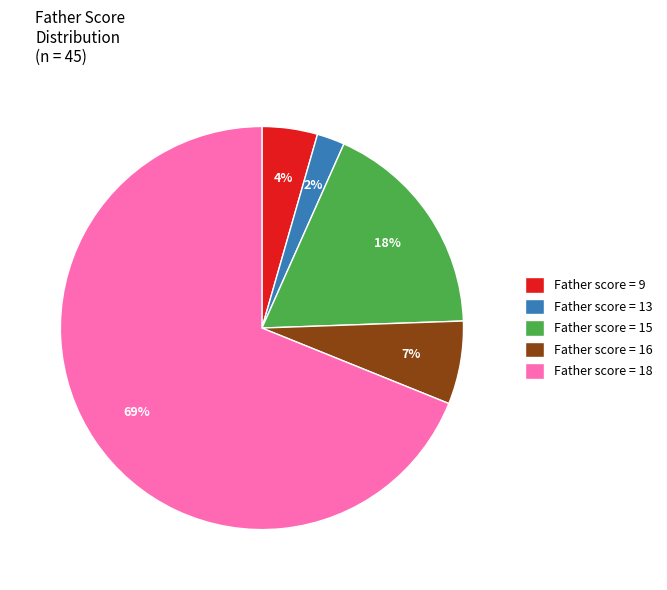

Count the number of slices in the pie.

5